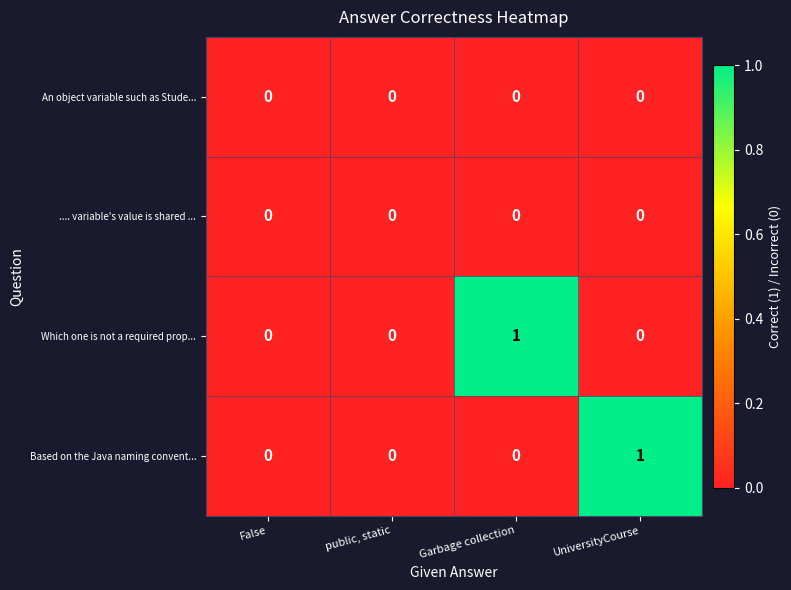

Between public, static and UniversityCourse, which series saw the biggest shift?

Based on the Java naming convent...